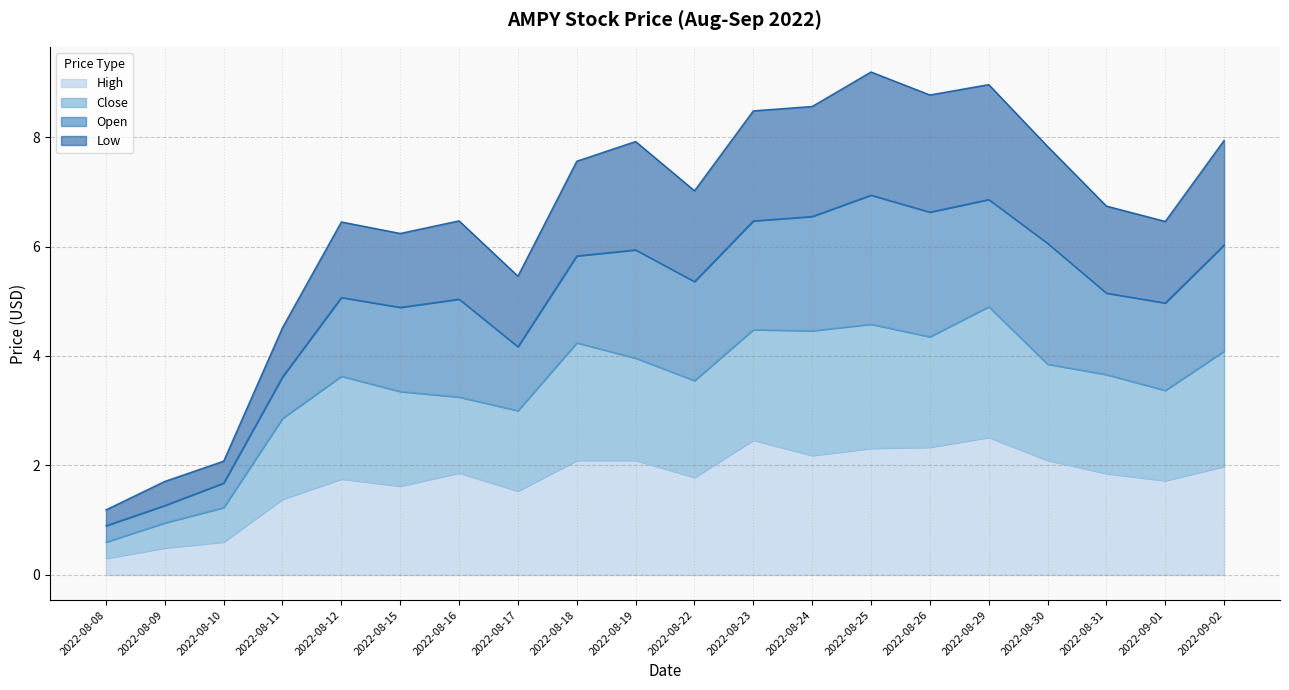

Does the chart have visible grid lines?

Yes